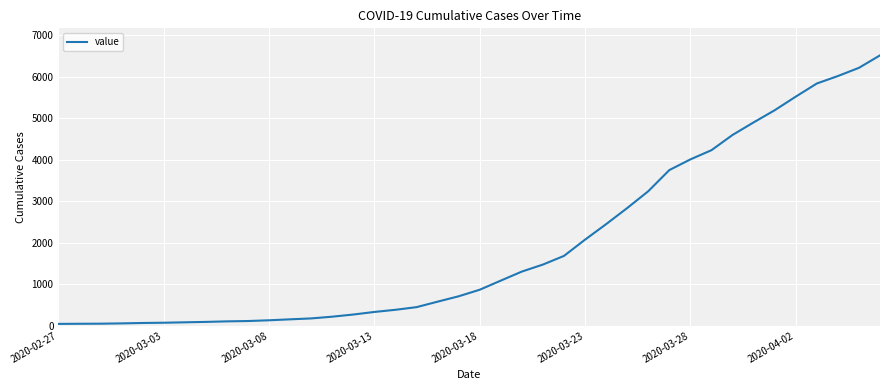

What is the difference between the maximum and minimum values?

6477